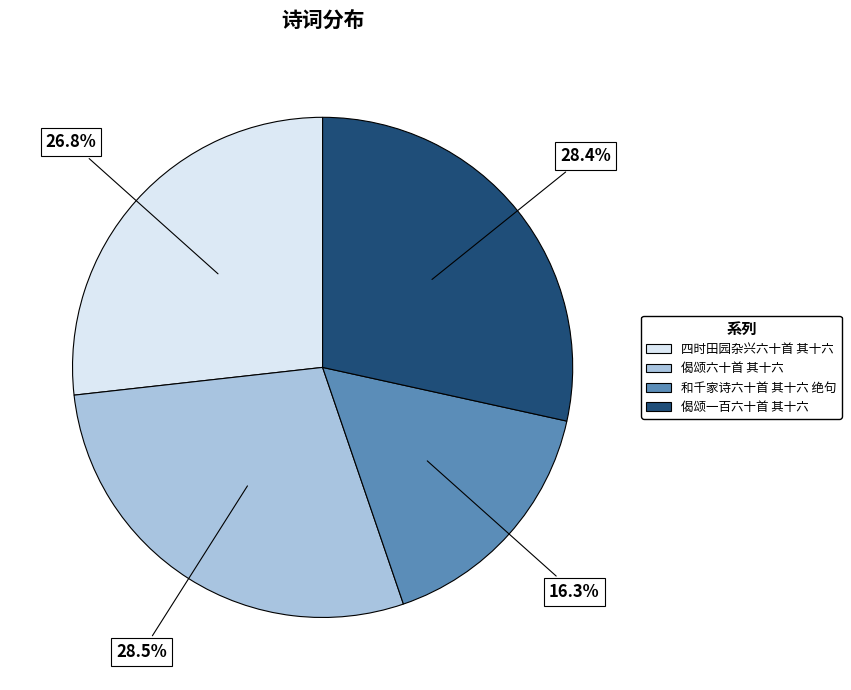

To the nearest percent, what is the difference between the 和千家诗六十首 其十六 绝句 and 偈颂一百六十首 其十六 slice percentages?

12%